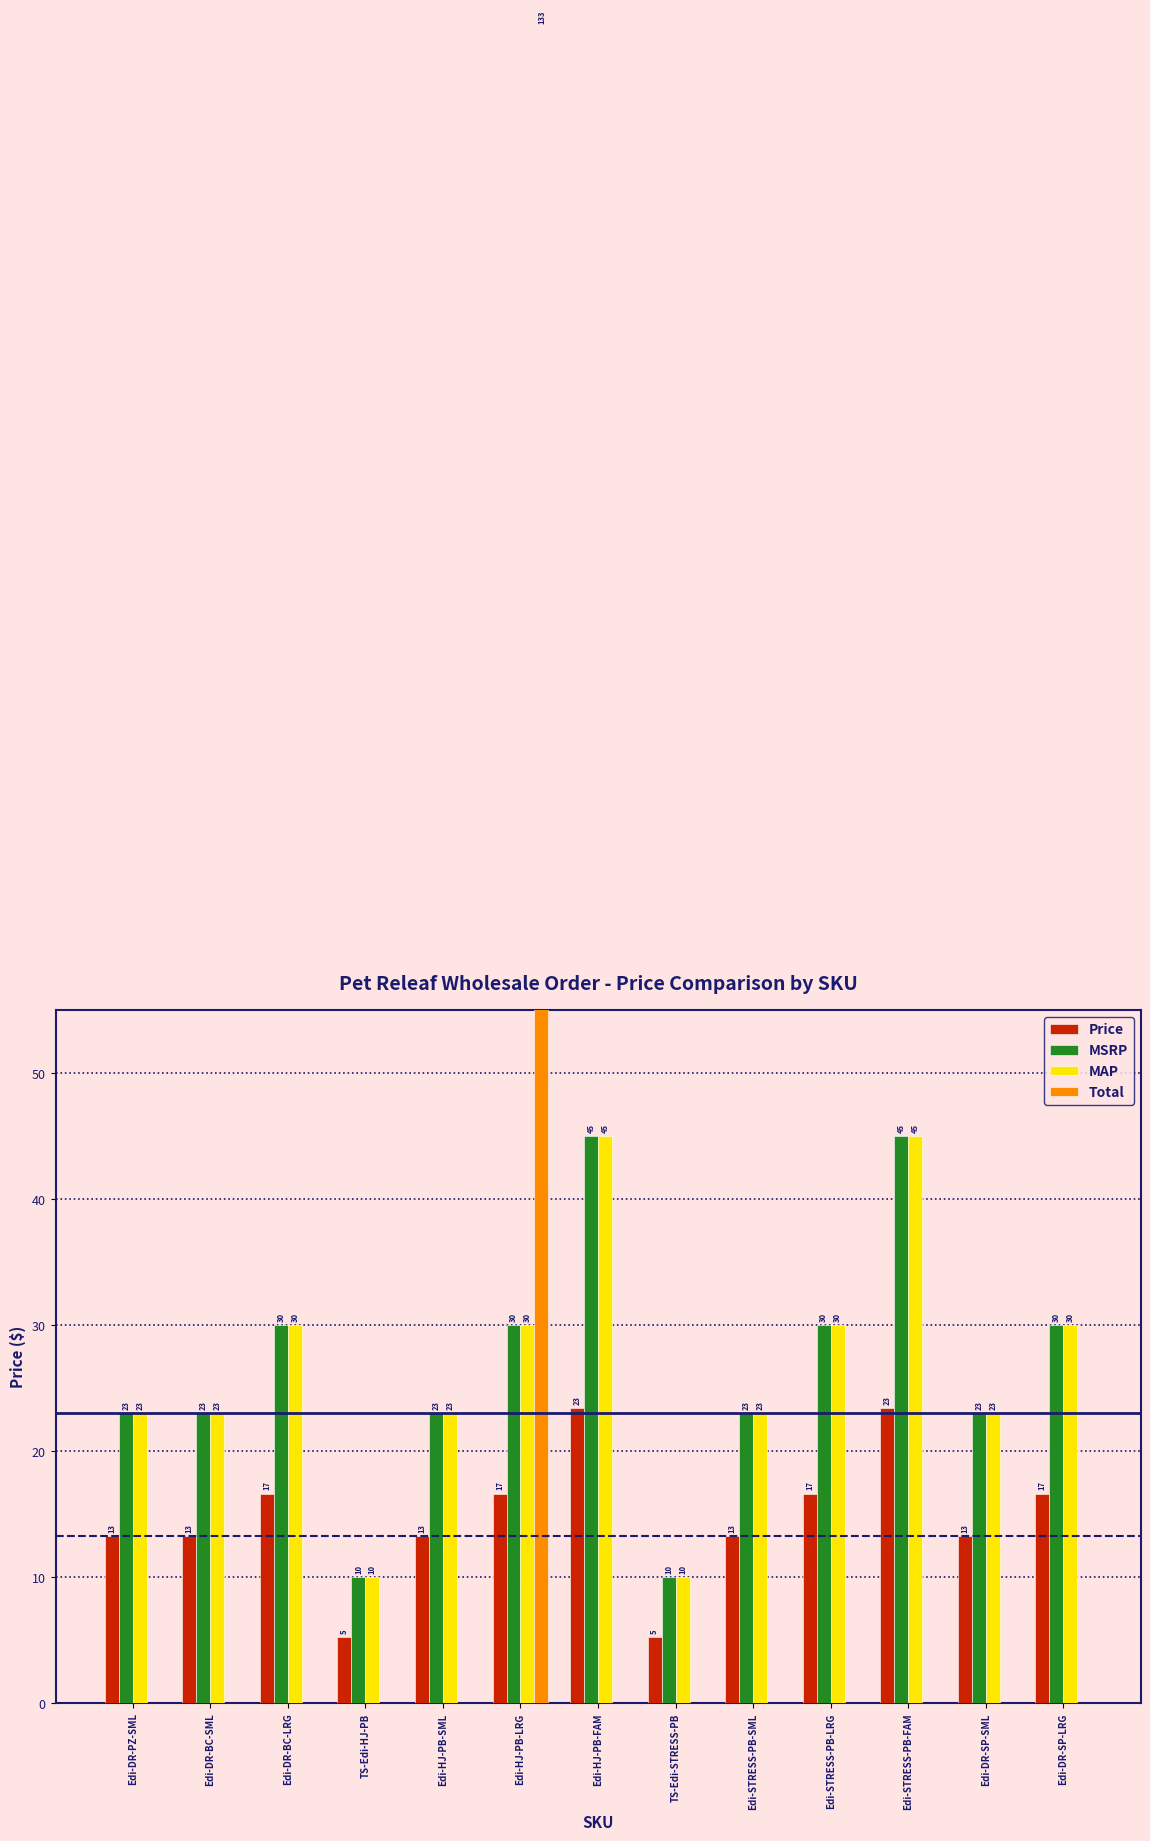

The MSRP series shows 6.7 at Edi-DR-SP-SML. True or false?

False